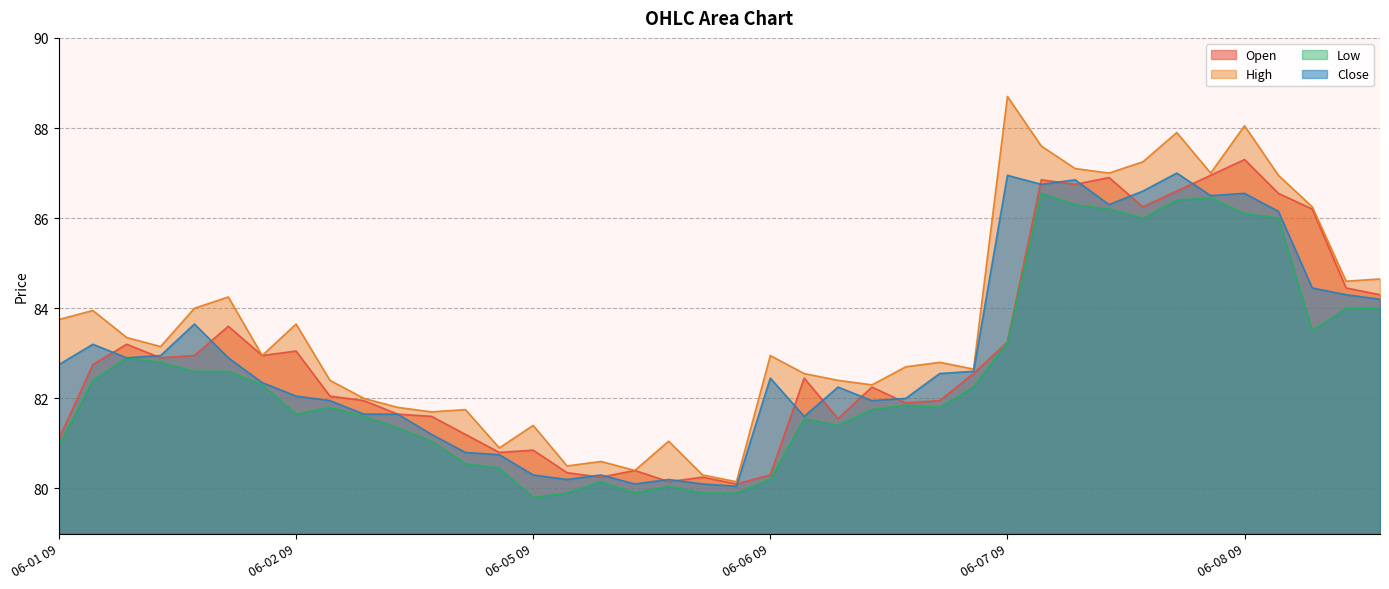

What is the difference between the maximum and minimum values in the Low series?

6.8